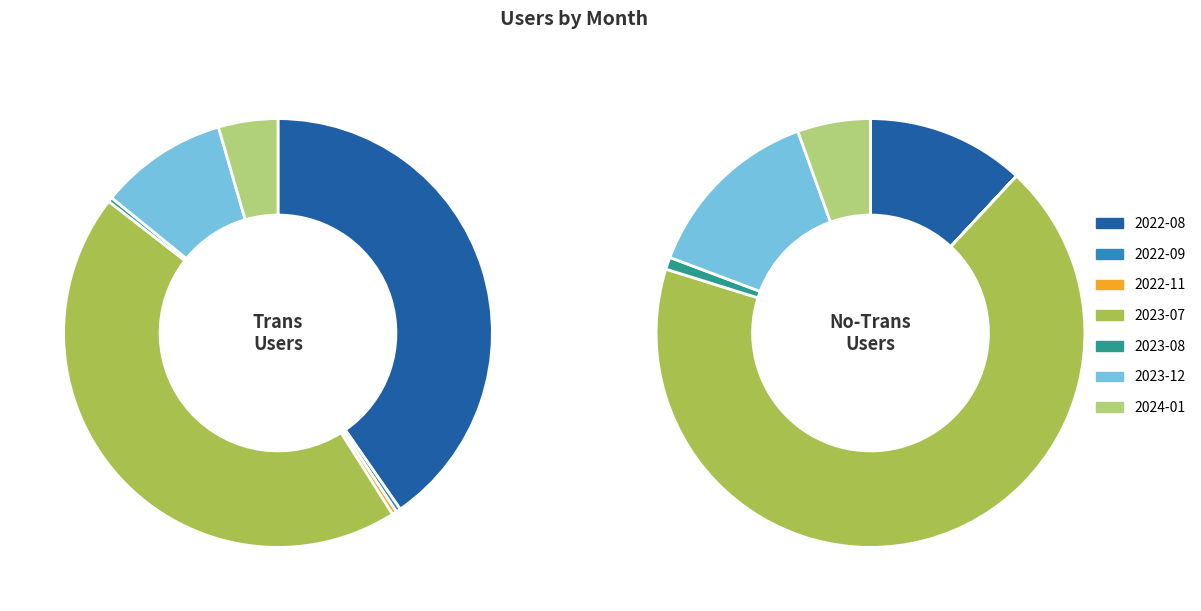

To the nearest percent, what is the difference between the largest and smallest slice percentages?

44%